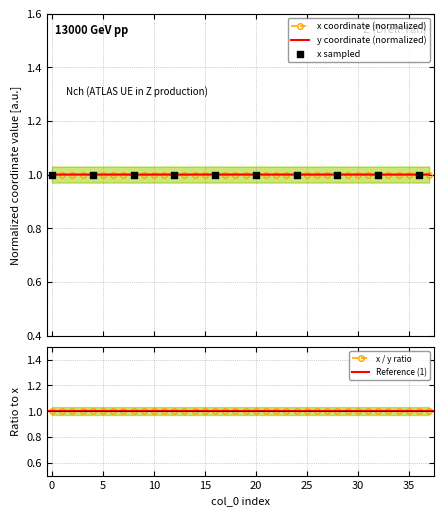

Which series has the widest spread of Y values?

y